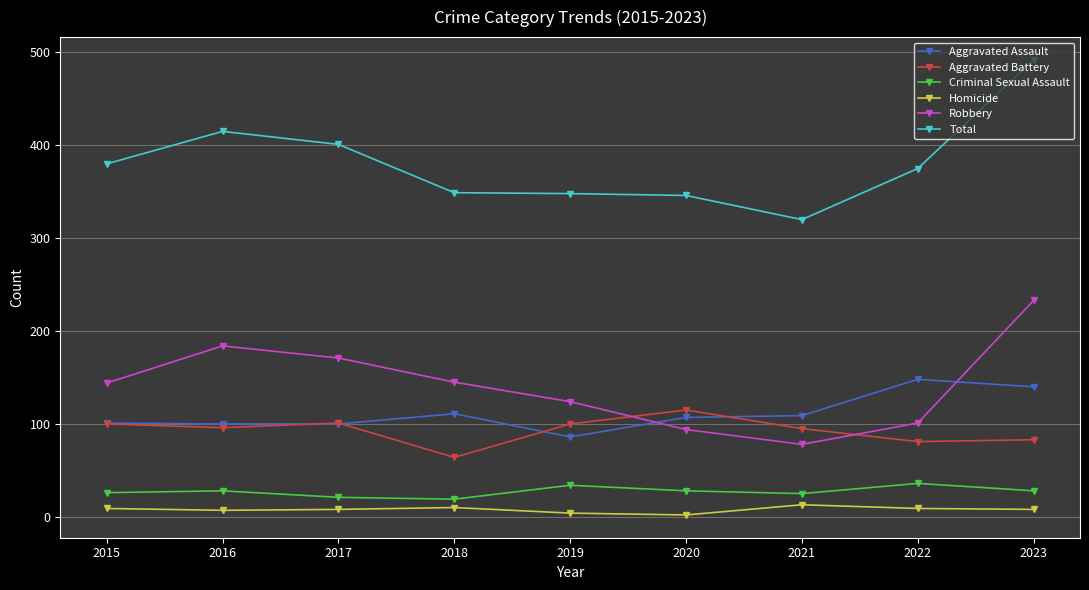

How many lines are shown in the chart?

6